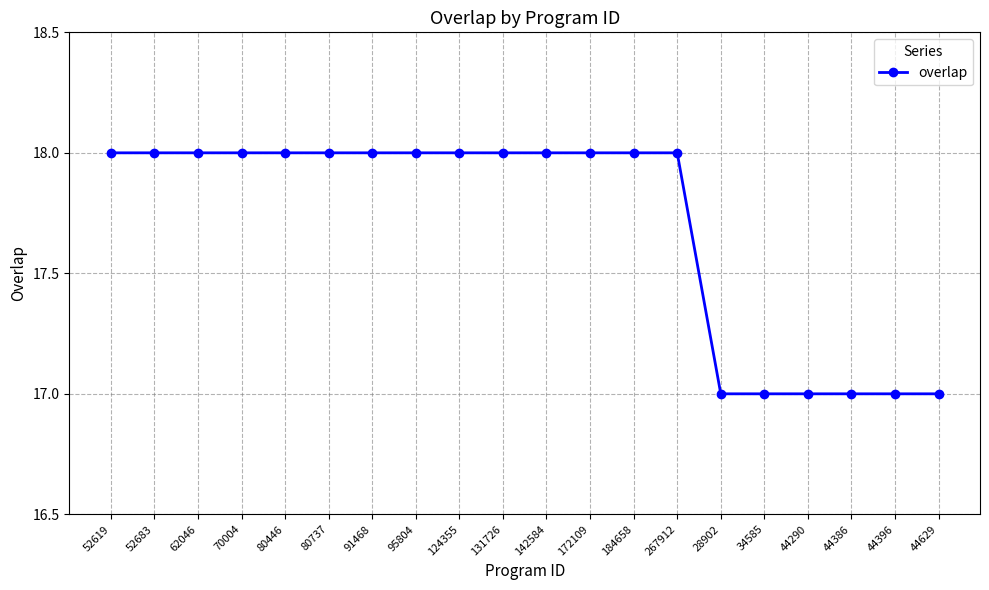

What is the label of the 2nd point from the right?

44396